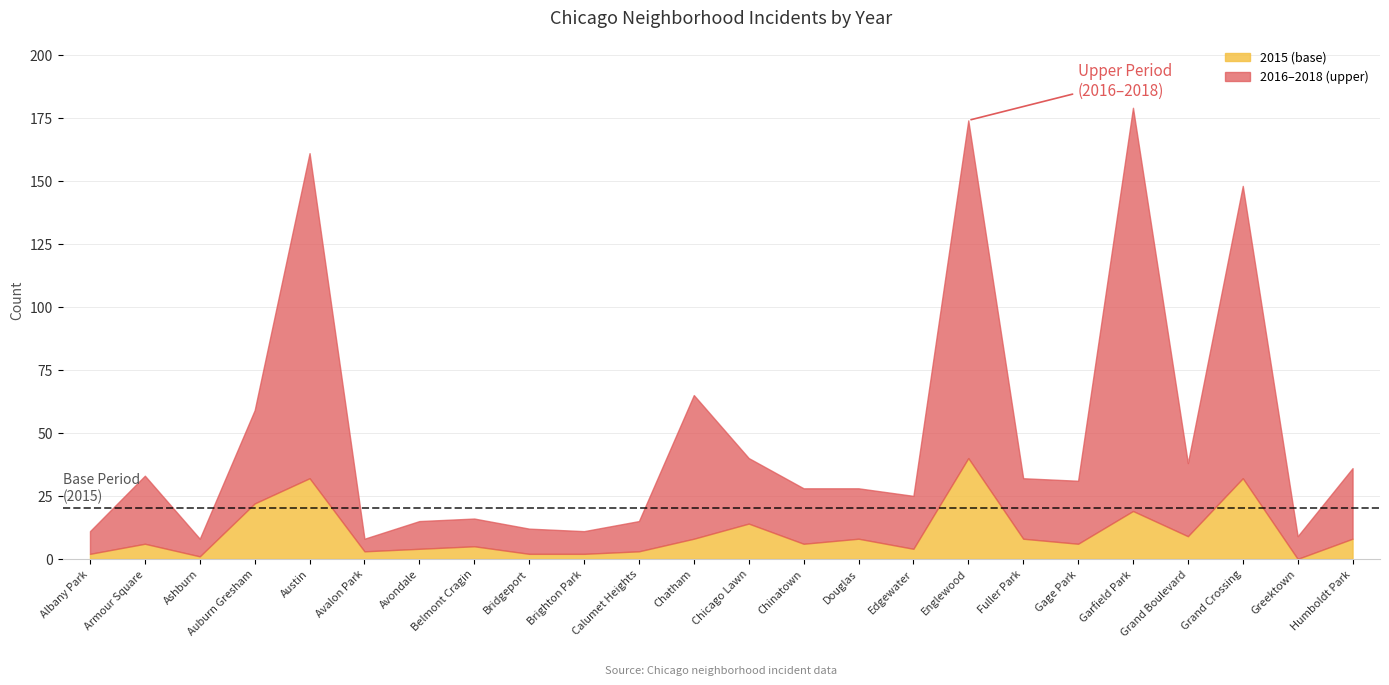

How many data points in 2016 are above 7?

11